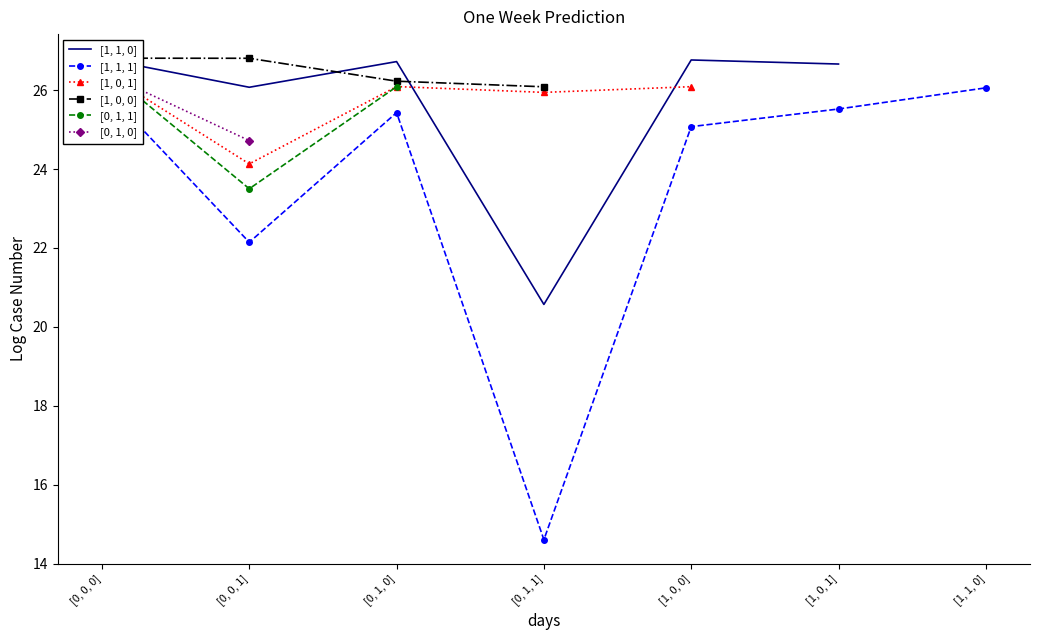

How many data points in [1, 1, 0] are above 26?

5